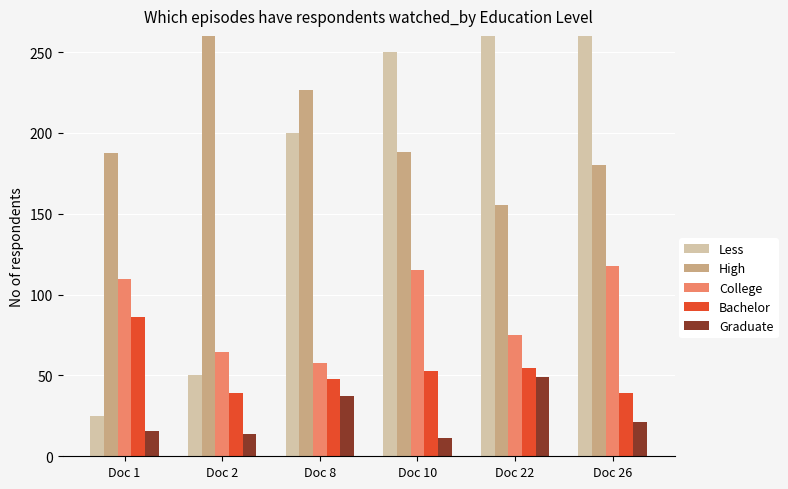

Is it true that College equals 101.3 at Doc 22?

False